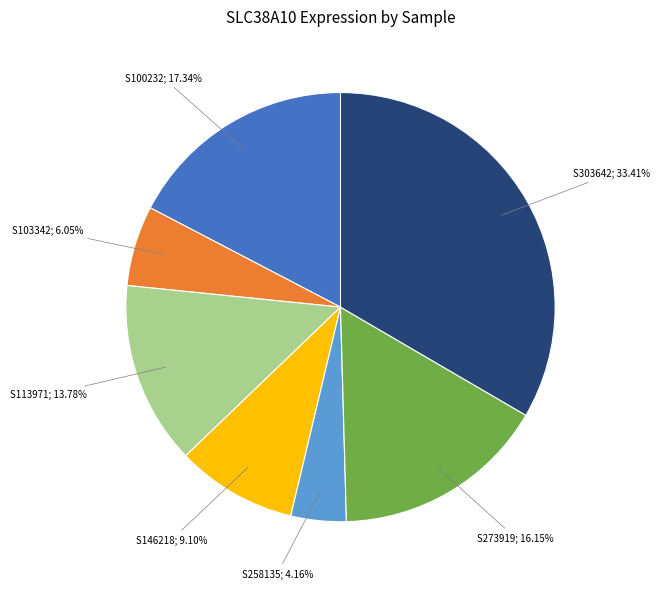

Does any single category account for the majority?

No